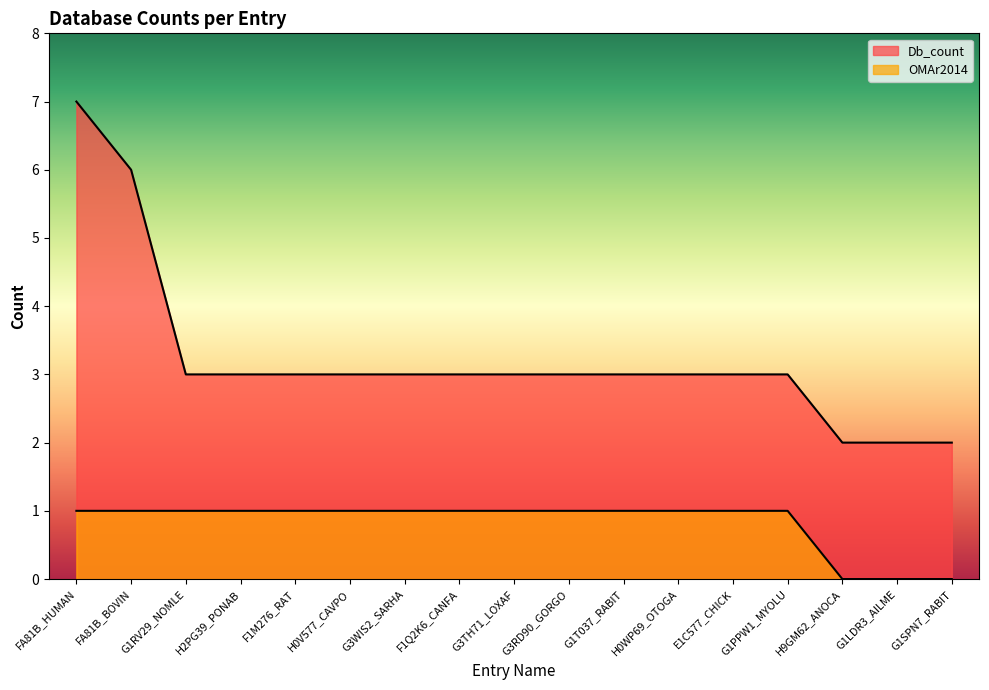

Which series has the largest total across all categories?

Db_count